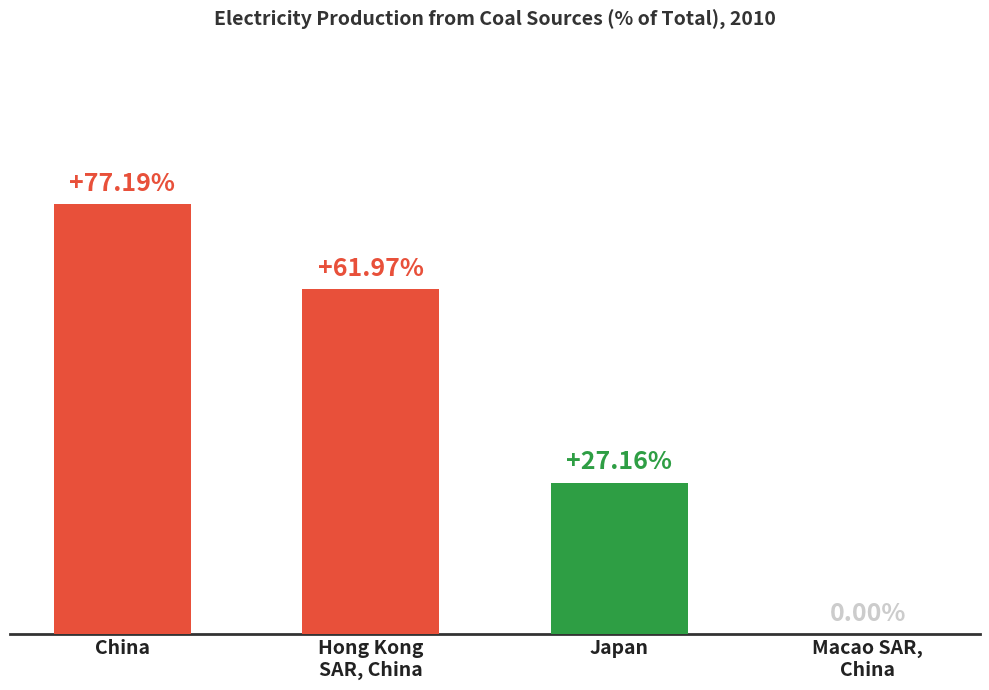

At which category does the chart reach its peak across all series?

China